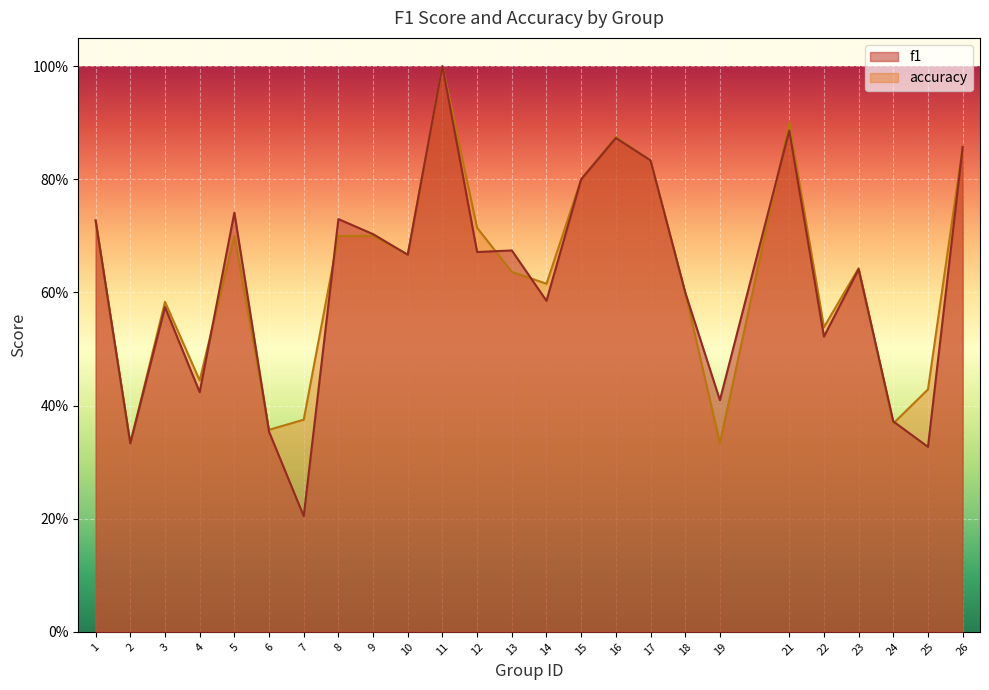

Which series ends up on top after the final intersection of f1 and accuracy?

accuracy